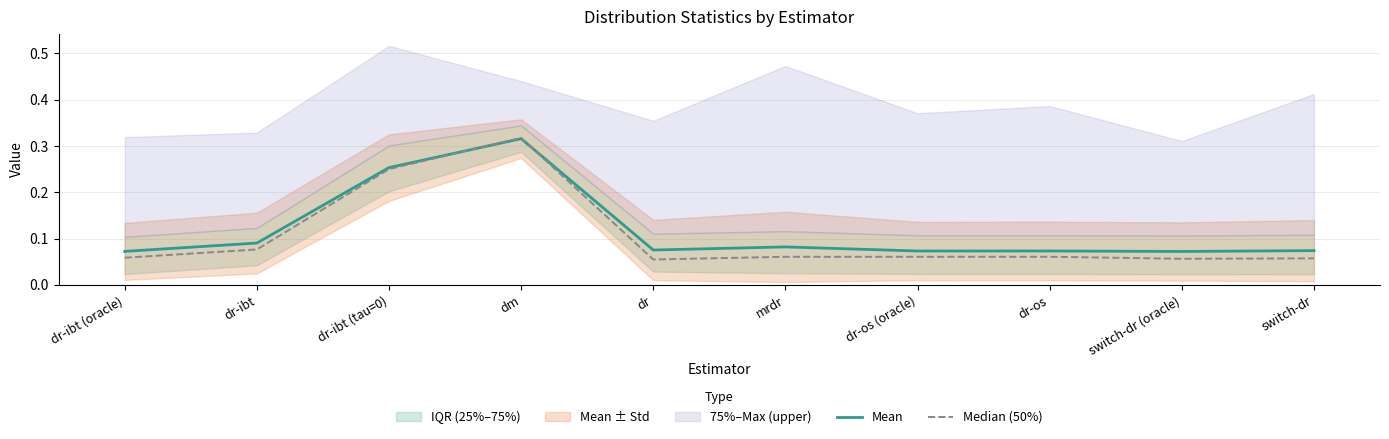

How many intersections are there between Median (50%) and Mean?

2